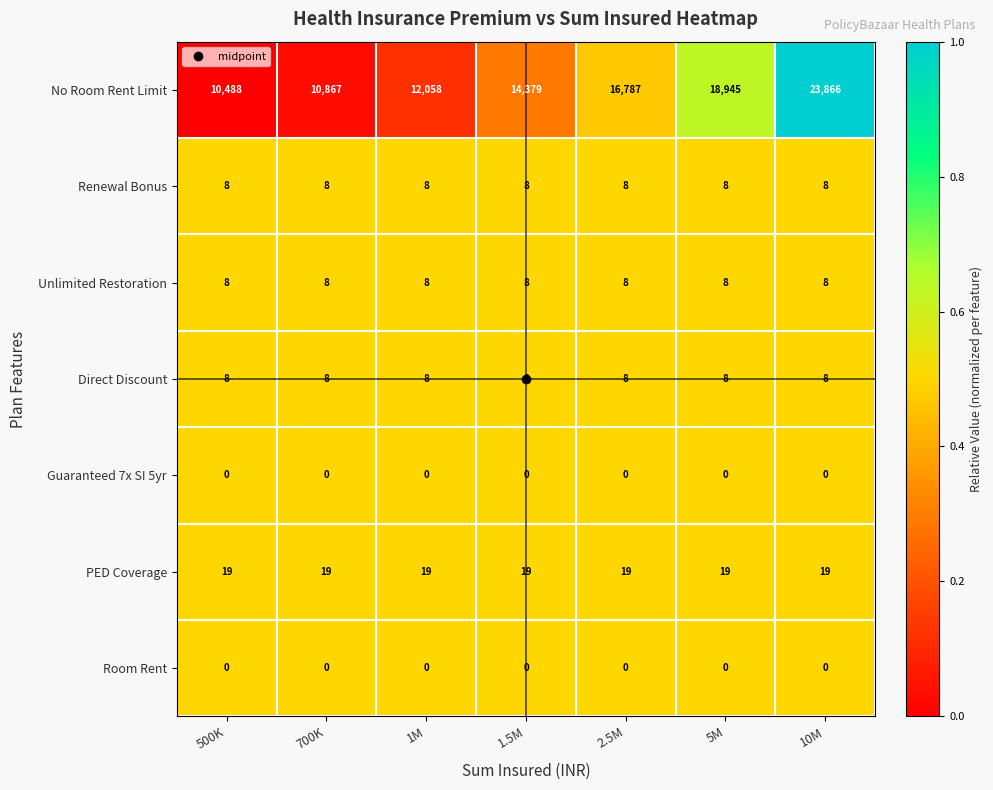

Which series has the largest range (max minus min)?

No Room Rent Limit